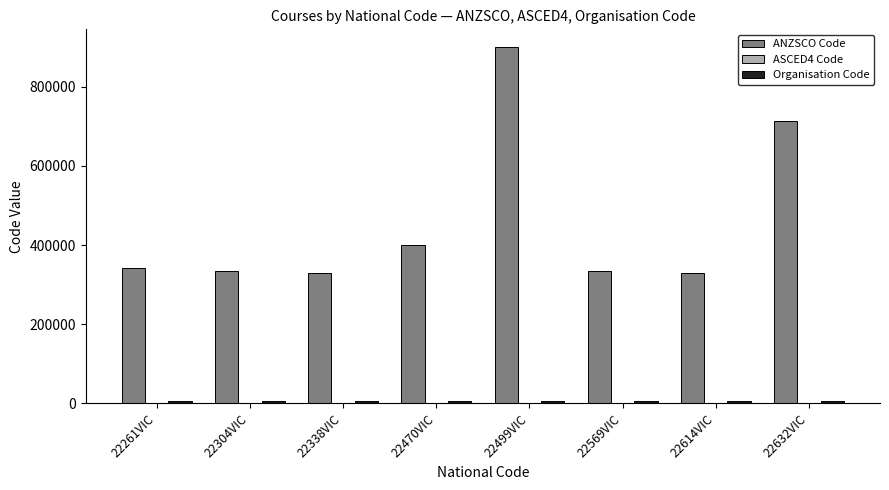

Is it true that ANZSCO Code equals 334116 at 22569VIC?

True